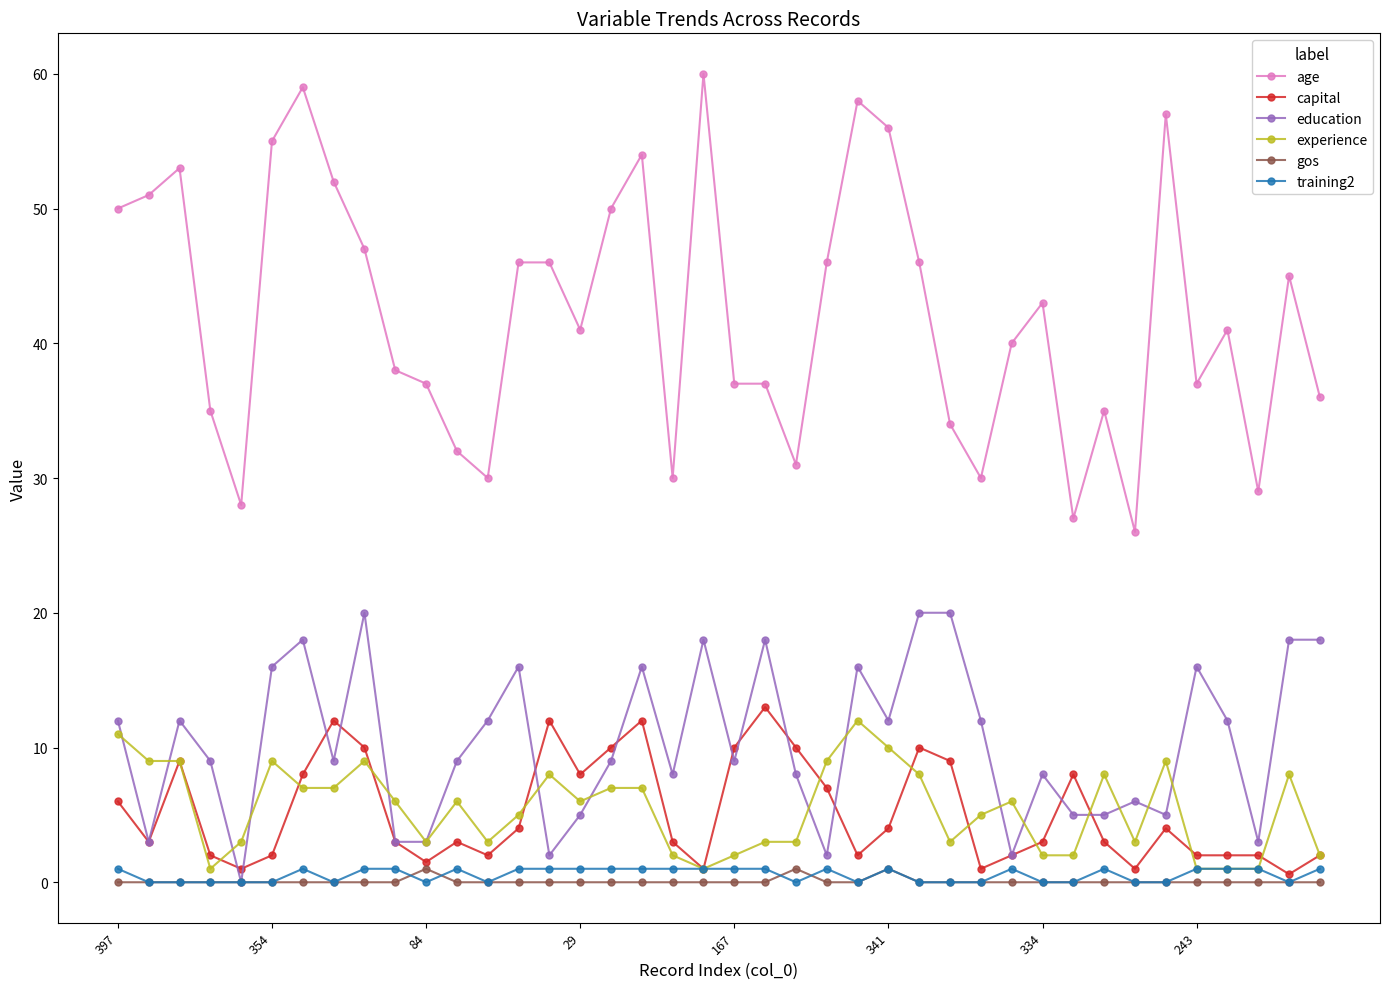

True or false: capital and experience cross at least once.

True